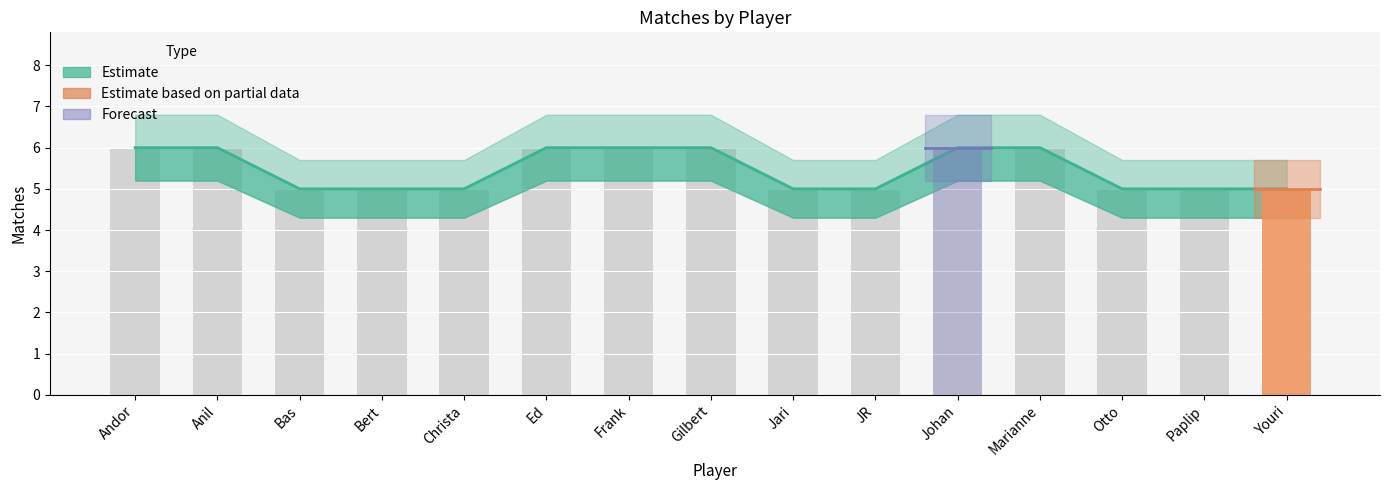

What is the label of the 3rd bar from the left?

Bas